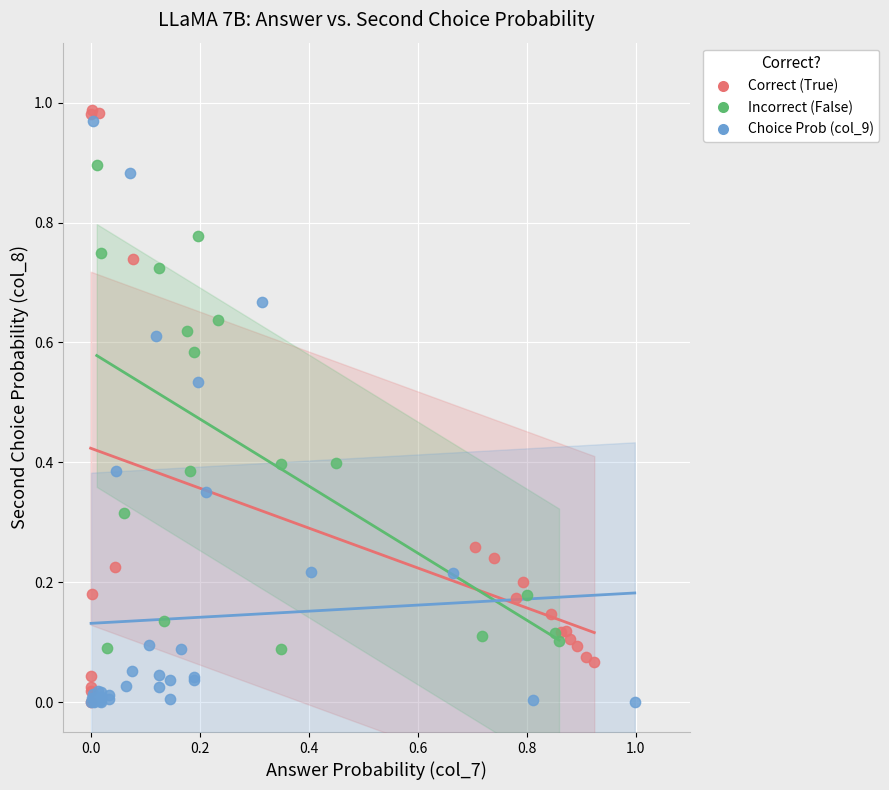

What are all the series names shown in the legend?

Correct (True), Incorrect (False), Choice Prob (col_9)